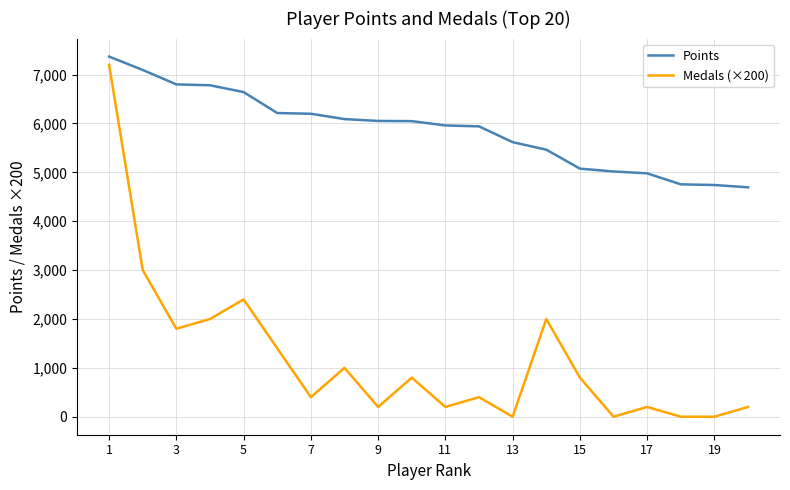

Rank the series by their average value, from lowest to highest.

Medals (×200), Points